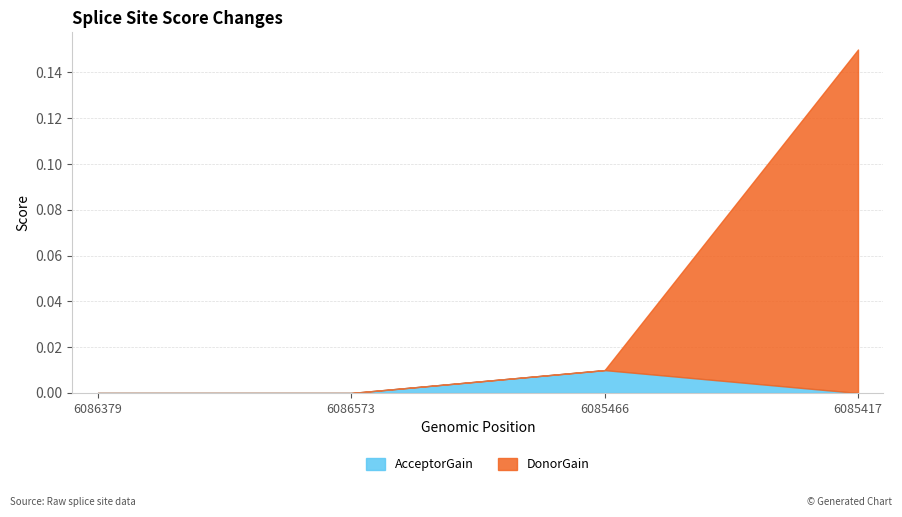

The DonorGain series shows -0.1 at 6086379. True or false?

False